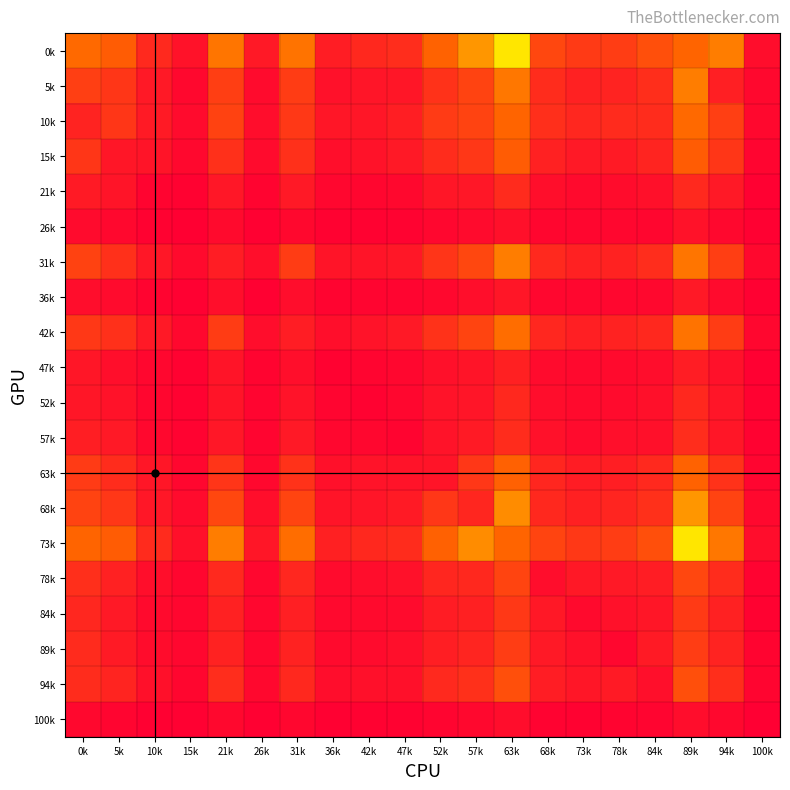

Reading left to right, what are all the values shown in this chart?

0k: 0k=848	5k=752	10k=336	15k=153	21k=915	26k=204	31k=898	36k=247	42k=333	47k=369	52k=802	57k=1090	63k=1521	68k=584	73k=472	78k=504	84k=646	89k=819	94k=954	100k=116
5k: 0k=517	5k=446	10k=204	15k=76	21k=506	26k=100	31k=490	36k=149	42k=178	47k=187	52k=415	57k=548	63k=924	68k=365	73k=273	78k=292	84k=374	89k=954	94k=261	100k=69
10k: 0k=292	5k=442	10k=215	15k=96	21k=539	26k=107	31k=464	36k=181	42k=187	47k=250	52k=489	57k=552	63k=813	68k=392	73k=322	78k=357	84k=362	89k=848	94k=517	100k=75
15k: 0k=442	5k=189	10k=166	15k=72	21k=394	26k=99	31k=395	36k=126	42k=153	47k=205	52k=365	57k=451	63k=750	68k=276	73k=210	78k=221	84k=300	89k=752	94k=446	100k=49
21k: 0k=215	5k=166	10k=38	15k=26	21k=197	26k=41	31k=205	36k=62	42k=55	47k=72	52k=181	57k=194	63k=350	68k=125	73k=91	78k=104	84k=135	89k=336	94k=204	100k=18
26k: 0k=96	5k=72	10k=26	15k=5	21k=88	26k=14	31k=77	36k=22	42k=29	47k=30	52k=64	57k=98	63k=139	68k=54	73k=56	78k=60	84k=57	89k=153	94k=76	100k=16
31k: 0k=539	5k=394	10k=197	15k=88	21k=242	26k=125	31k=491	36k=170	42k=166	47k=197	52k=432	57k=580	63k=952	68k=342	73k=276	78k=280	84k=369	89k=915	94k=506	100k=68
36k: 0k=107	5k=99	10k=41	15k=14	21k=125	26k=10	31k=113	36k=35	42k=45	47k=48	52k=75	57k=124	63k=189	68k=67	73k=62	78k=62	84k=77	89k=204	94k=100	100k=18
42k: 0k=464	5k=395	10k=205	15k=77	21k=491	26k=113	31k=239	36k=123	42k=156	47k=205	52k=412	57k=558	63k=872	68k=322	73k=254	78k=284	84k=329	89k=898	94k=490	100k=60
47k: 0k=181	5k=126	10k=62	15k=22	21k=170	26k=35	31k=123	36k=20	42k=47	47k=67	52k=135	57k=166	63k=263	68k=101	73k=78	78k=85	84k=111	89k=247	94k=149	100k=17
52k: 0k=187	5k=153	10k=55	15k=29	21k=166	26k=45	31k=156	36k=47	42k=24	47k=67	52k=157	57k=176	63k=326	68k=115	73k=90	78k=98	84k=132	89k=333	94k=178	100k=22
57k: 0k=250	5k=205	10k=72	15k=30	21k=197	26k=48	31k=205	36k=67	42k=67	47k=34	52k=156	57k=214	63k=368	68k=145	73k=97	78k=130	84k=137	89k=369	94k=187	100k=22
63k: 0k=489	5k=365	10k=181	15k=64	21k=432	26k=75	31k=412	36k=135	42k=157	47k=156	52k=165	57k=453	63k=795	68k=318	73k=234	78k=251	84k=338	89k=802	94k=415	100k=49
68k: 0k=552	5k=451	10k=194	15k=98	21k=580	26k=124	31k=558	36k=166	42k=176	47k=214	52k=453	57k=313	63k=1037	68k=333	73k=264	78k=307	84k=396	89k=1090	94k=548	100k=72
73k: 0k=813	5k=750	10k=350	15k=139	21k=952	26k=189	31k=872	36k=263	42k=326	47k=368	52k=795	57k=1037	63k=819	68k=560	73k=456	78k=495	84k=645	89k=1521	94k=924	100k=110
78k: 0k=392	5k=276	10k=125	15k=54	21k=342	26k=67	31k=322	36k=101	42k=115	47k=145	52k=318	57k=333	63k=560	68k=111	73k=200	78k=210	84k=238	89k=584	94k=365	100k=33
84k: 0k=322	5k=210	10k=91	15k=56	21k=276	26k=62	31k=254	36k=78	42k=90	47k=97	52k=234	57k=264	63k=456	68k=200	73k=84	78k=145	84k=187	89k=472	94k=273	100k=27
89k: 0k=357	5k=221	10k=104	15k=60	21k=280	26k=62	31k=284	36k=85	42k=98	47k=130	52k=251	57k=307	63k=495	68k=210	73k=145	78k=66	84k=218	89k=504	94k=292	100k=41
94k: 0k=362	5k=300	10k=135	15k=57	21k=369	26k=77	31k=329	36k=111	42k=132	47k=137	52k=338	57k=396	63k=645	68k=238	73k=187	78k=218	84k=128	89k=646	94k=374	100k=52
100k: 0k=75	5k=49	10k=18	15k=16	21k=68	26k=18	31k=60	36k=17	42k=22	47k=22	52k=49	57k=72	63k=110	68k=33	73k=27	78k=41	84k=52	89k=116	94k=69	100k=0